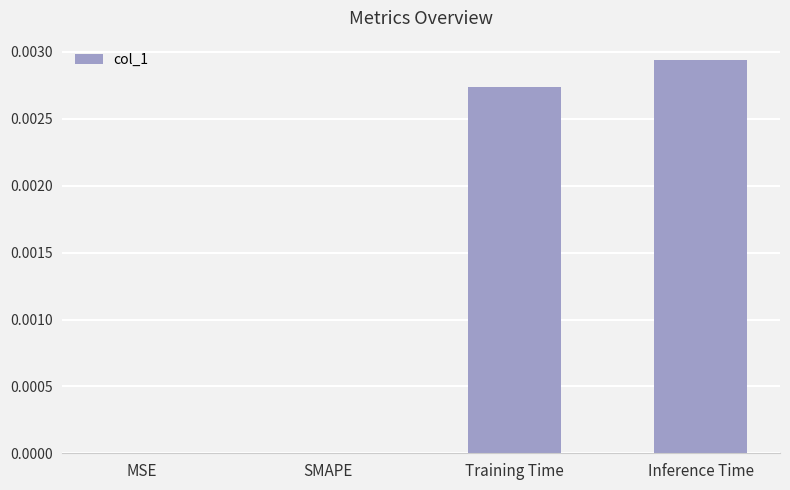

Which has a higher value, Inference Time or MSE?

Inference Time